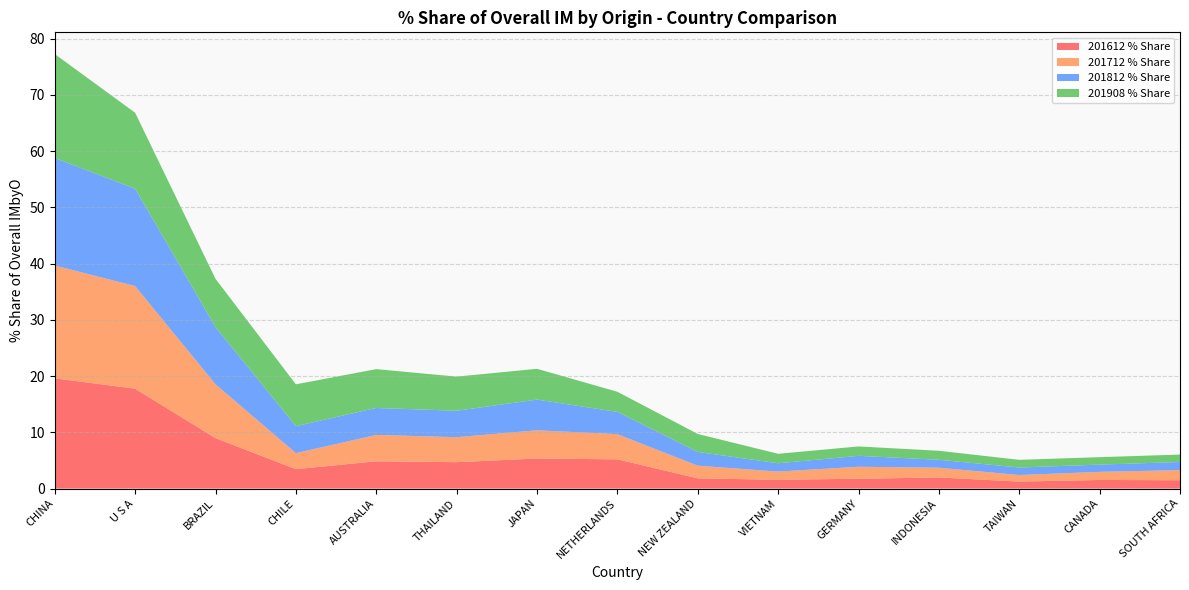

Reading right to left, transcribe all the data shown in this chart.

201612 % Share: 1.5	1.5	1.2	2.0	1.8	1.6	1.8	5.2	5.3	4.7	4.9	3.5	9.0	17.8	19.6
201712 % Share: 1.8	1.4	1.2	1.7	2.1	1.5	2.3	4.5	5.0	4.4	4.7	2.9	9.6	18.2	20.1
201812 % Share: 1.4	1.3	1.3	1.4	1.9	1.5	2.4	4.0	5.5	4.7	4.8	4.8	10.2	17.3	19.1
201908 % Share: 1.3	1.3	1.4	1.6	1.7	1.7	3.2	3.6	5.5	6.1	6.9	7.4	8.6	13.5	18.5